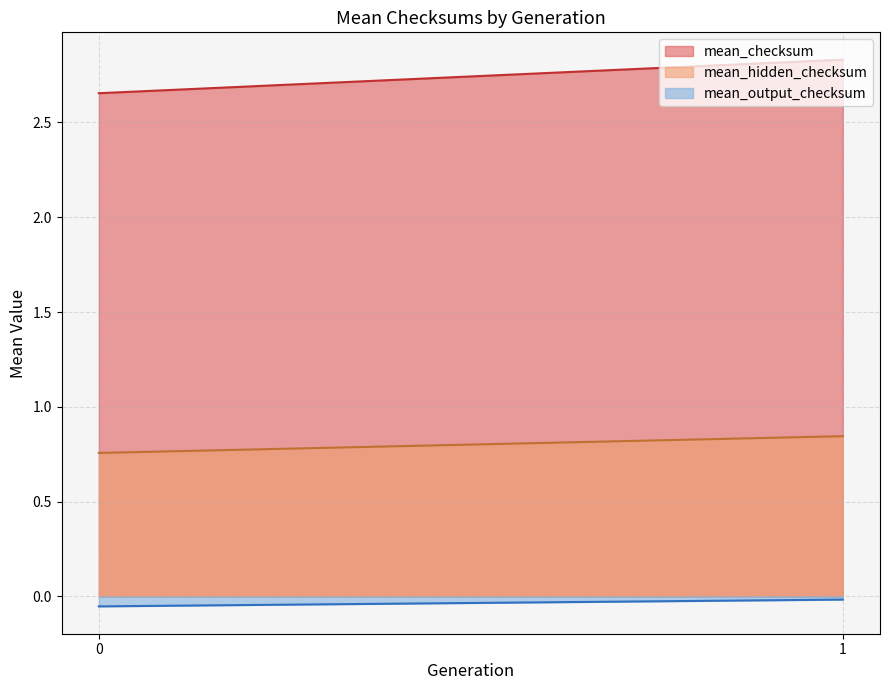

What is the maximum value shown in the chart?

2.8